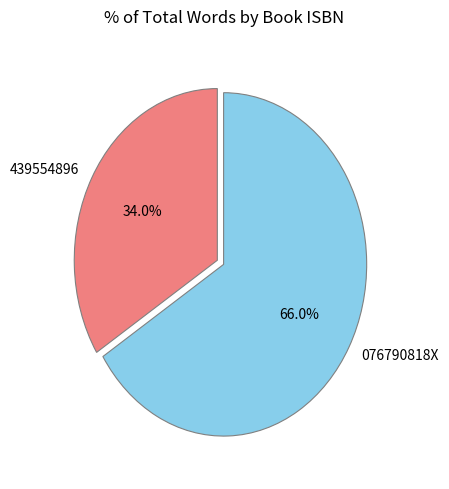

To the nearest percent, what is the average slice percentage?

50%